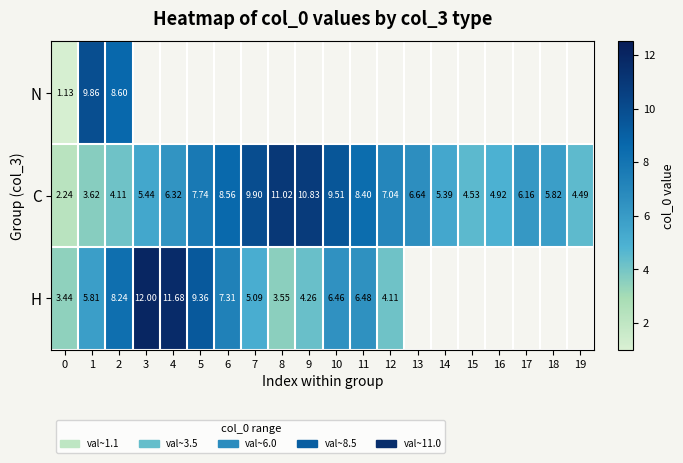

What is the approximate value of C at 16?

4.9